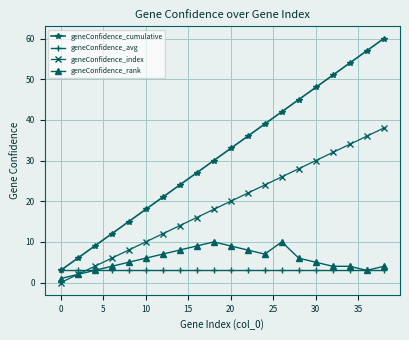

How many times do geneConfidence_avg and geneConfidence_index cross each other?

1